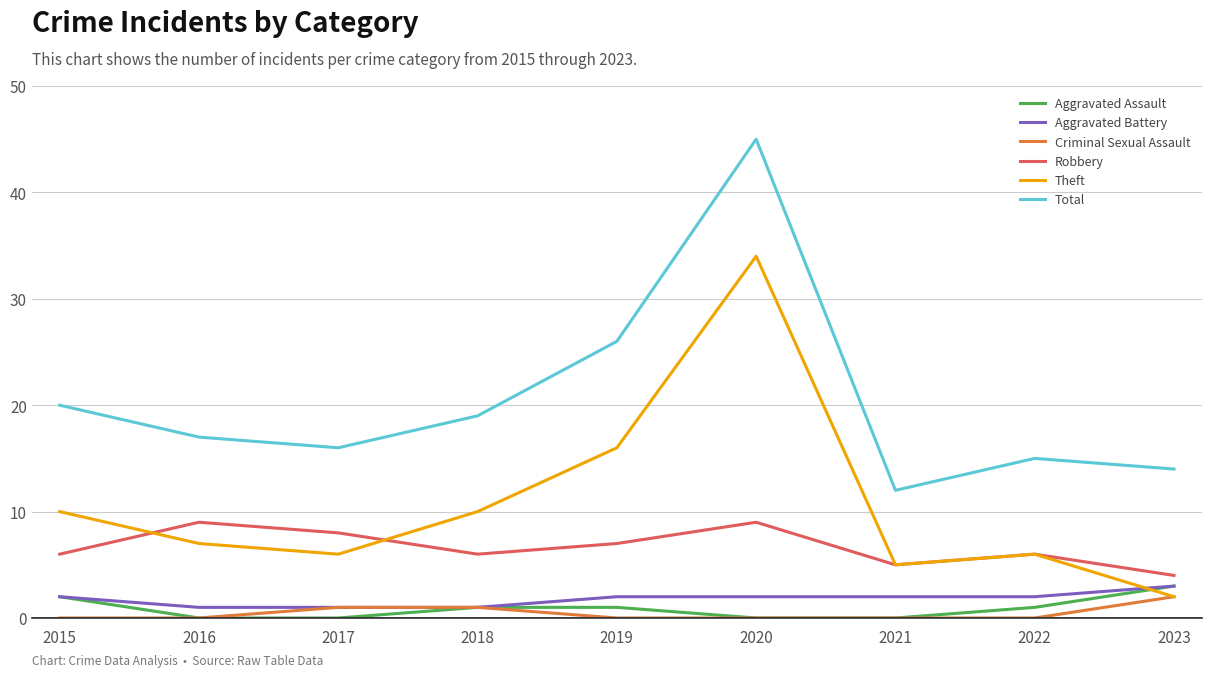

Reading left to right, extract all data points from this chart.

Aggravated Assault: 2015=2	2016=0	2017=0	2018=1	2019=1	2020=0	2021=0	2022=1	2023=3
Aggravated Battery: 2015=2	2016=1	2017=1	2018=1	2019=2	2020=2	2021=2	2022=2	2023=3
Criminal Sexual Assault: 2015=0	2016=0	2017=1	2018=1	2019=0	2020=0	2021=0	2022=0	2023=2
Robbery: 2015=6	2016=9	2017=8	2018=6	2019=7	2020=9	2021=5	2022=6	2023=4
Theft: 2015=10	2016=7	2017=6	2018=10	2019=16	2020=34	2021=5	2022=6	2023=2
Total: 2015=20	2016=17	2017=16	2018=19	2019=26	2020=45	2021=12	2022=15	2023=14